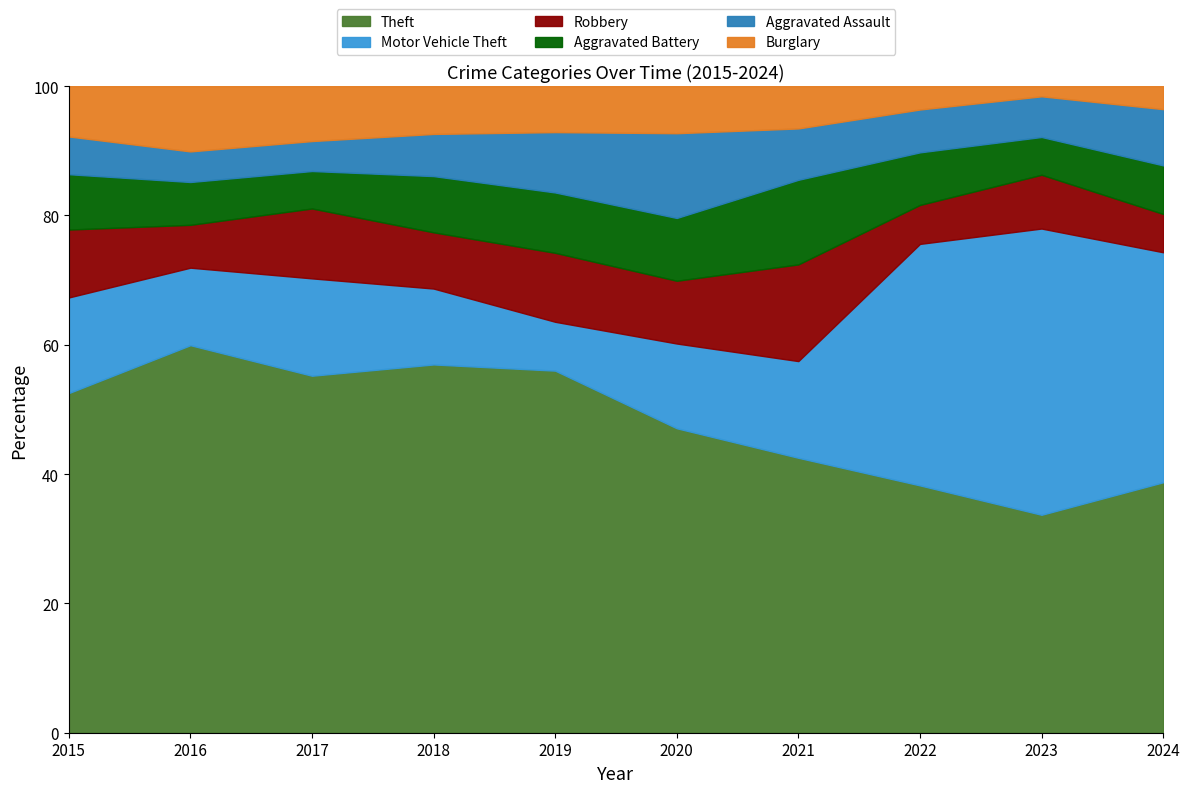

In Aggravated Battery, how many points are lower than both neighbors (excluding endpoints)?

2